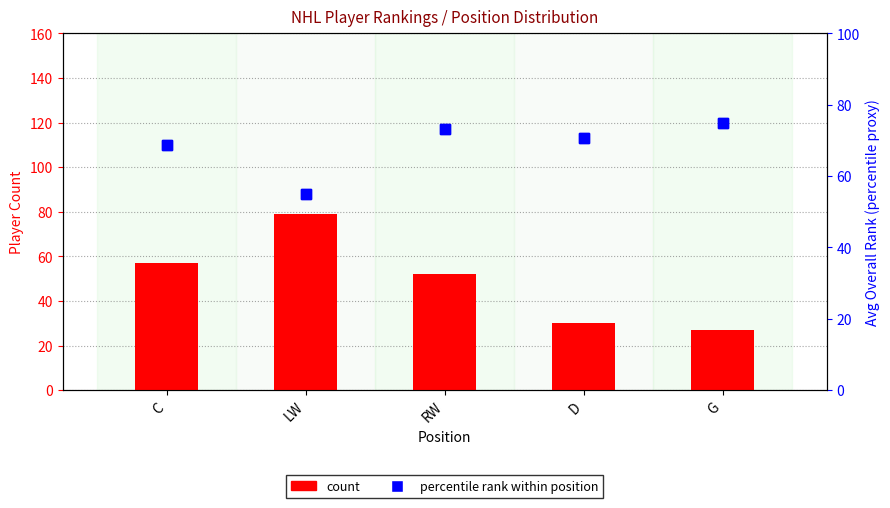

List the series in order of their peak value, highest first.

count, percentile rank within position